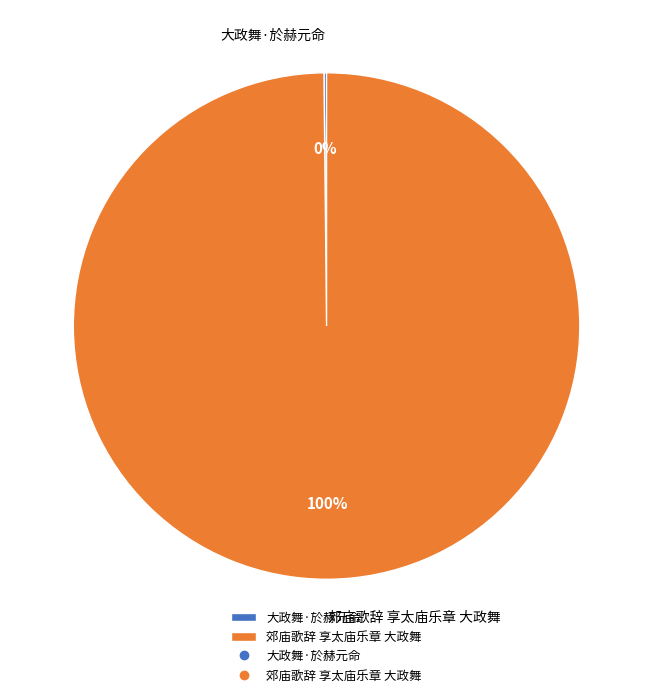

To the nearest percent, what portion does 郊庙歌辞 享太庙乐章 大政舞 represent?

100%